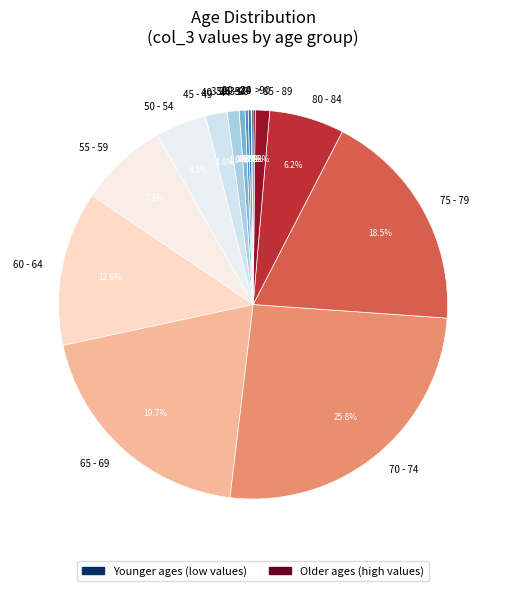

Combined, do 40 - 44 and 35 - 39 account for over 50%?

No